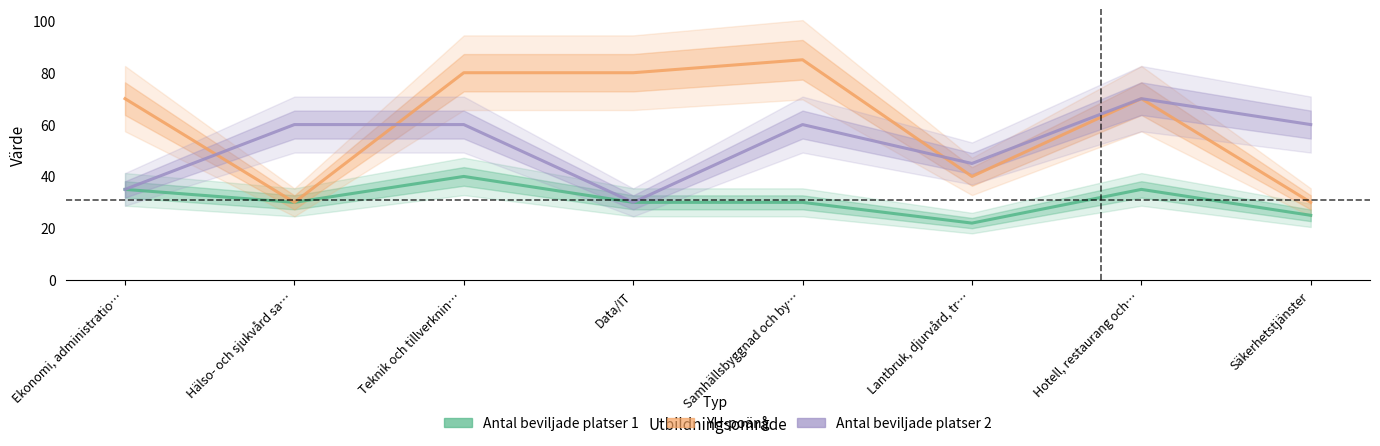

Is this an area chart (filled region under the line)?

No